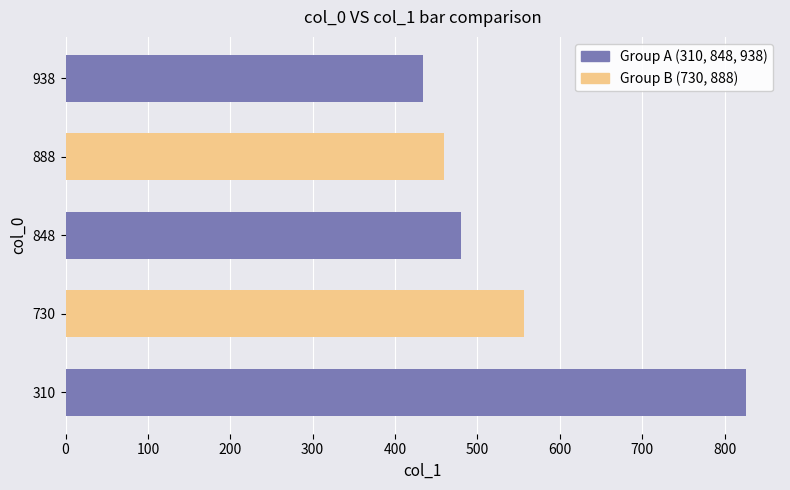

Is it true that the value at 730 is 755?

False